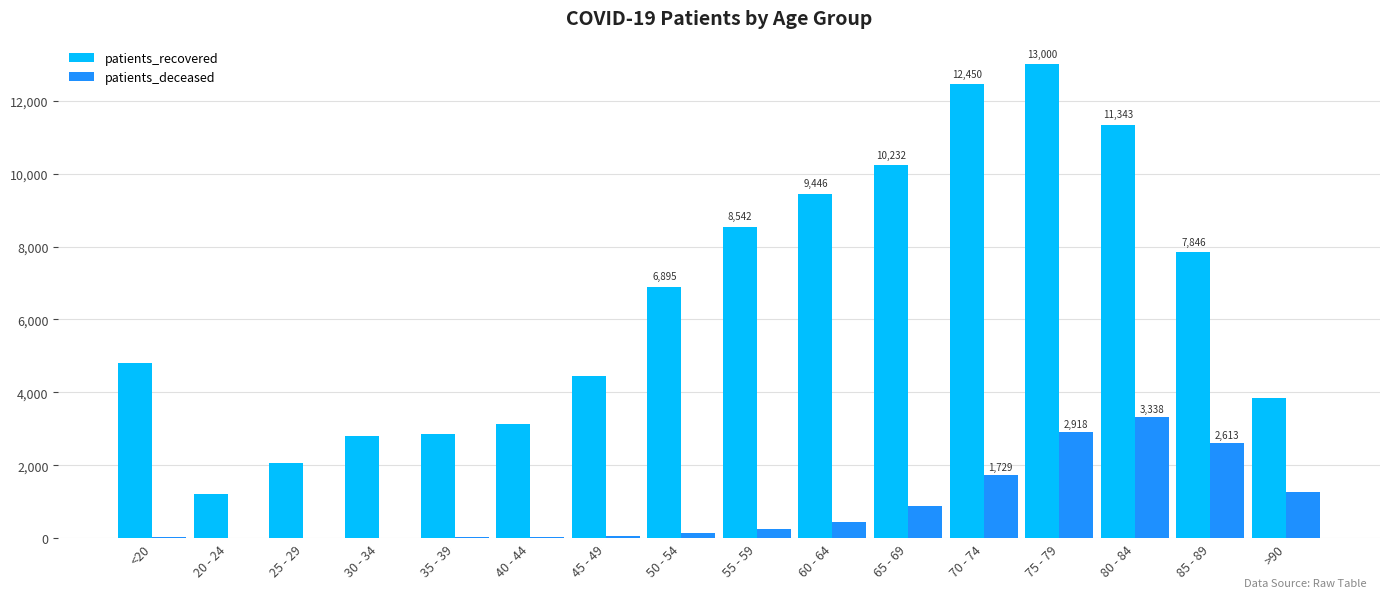

Is the value of patients_deceased at 40 - 44 greater than the value of patients_recovered at 70 - 74?

No